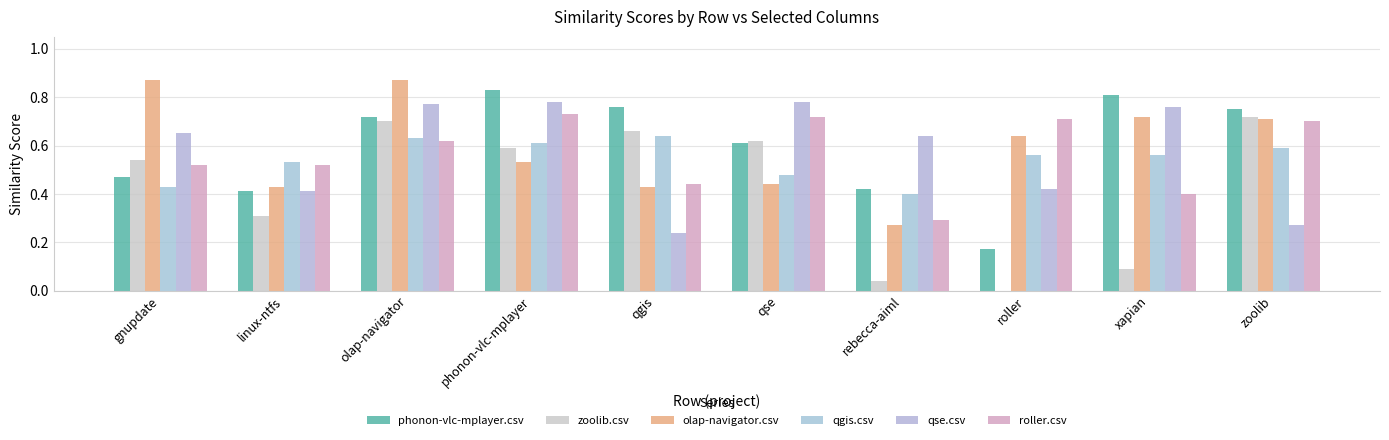

Is it true that olap-navigator.csv equals 0.4 at qse?

True